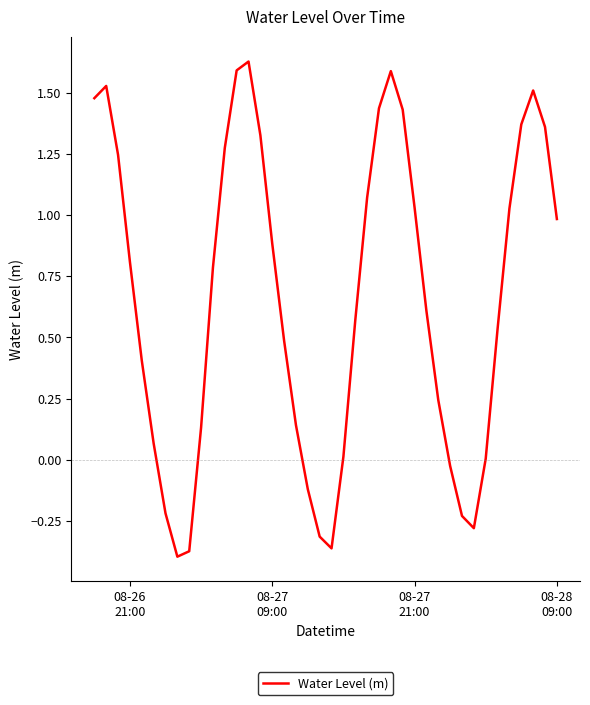

Is this an area chart (filled region under the line)?

No